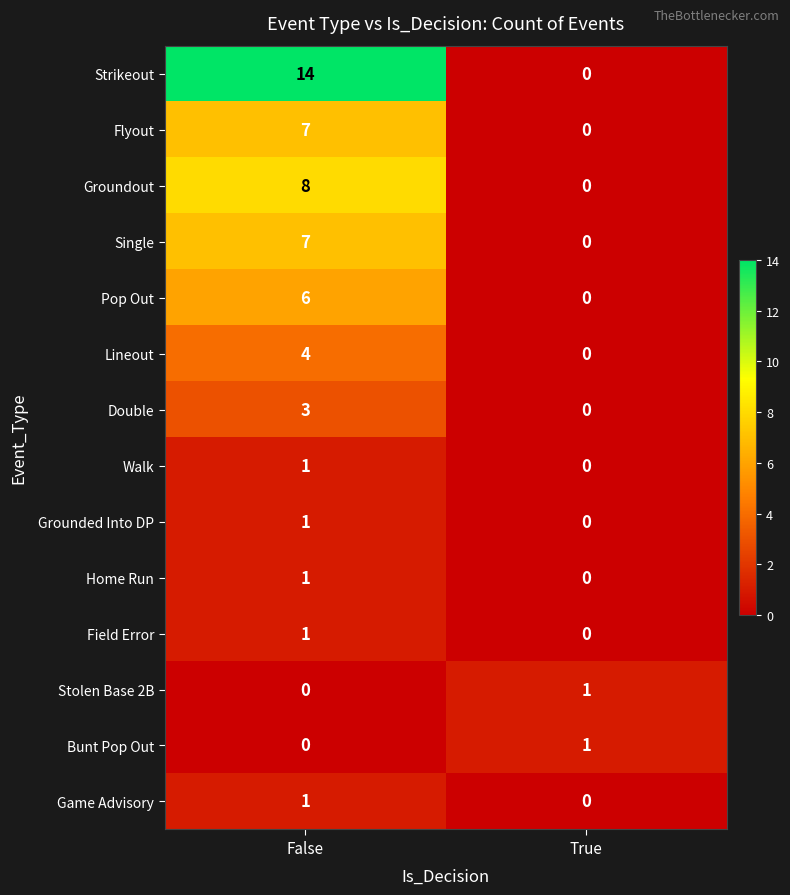

At which label is Single closest to 3?

True